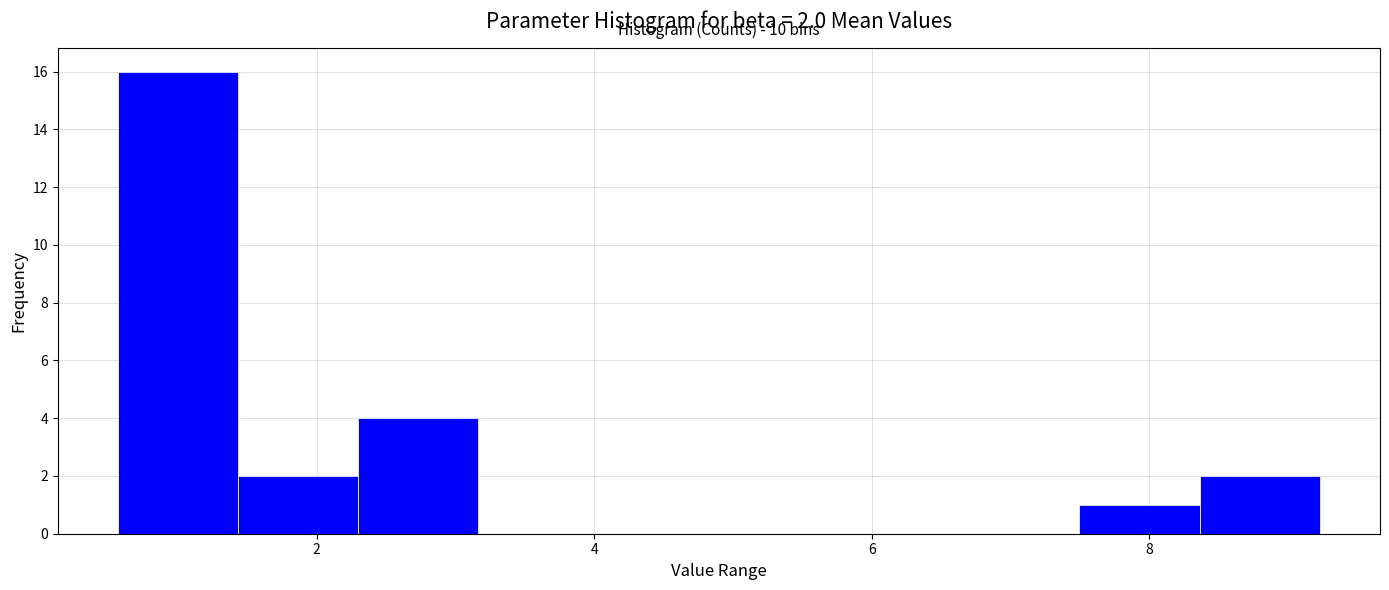

Over which range of the x-axis is the bar tallest?

0.6 to 1.4